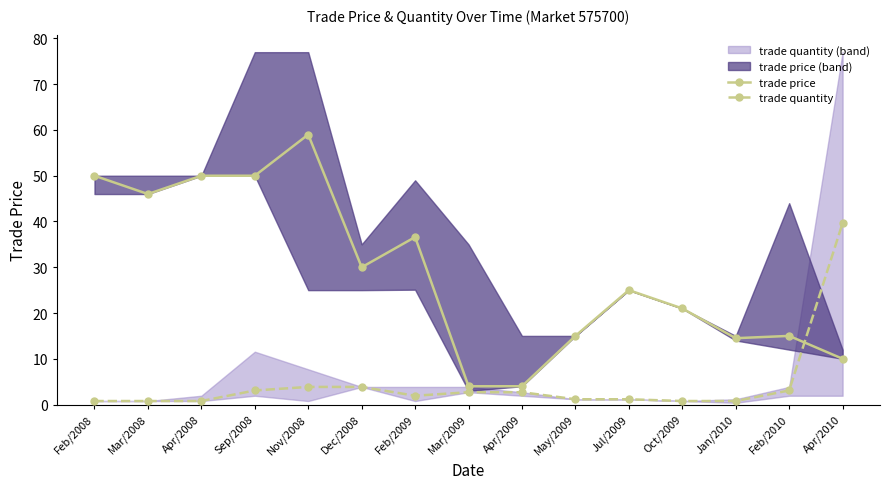

How many times do trade quantity and trade price cross each other?

1